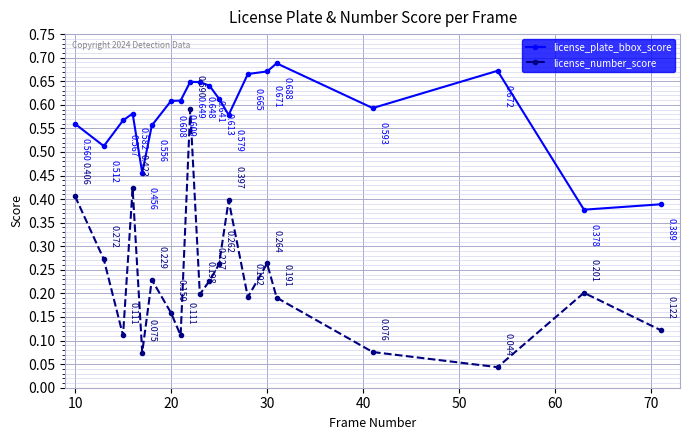

List the series in order of their overall mean, lowest first.

license_number_score, license_plate_bbox_score